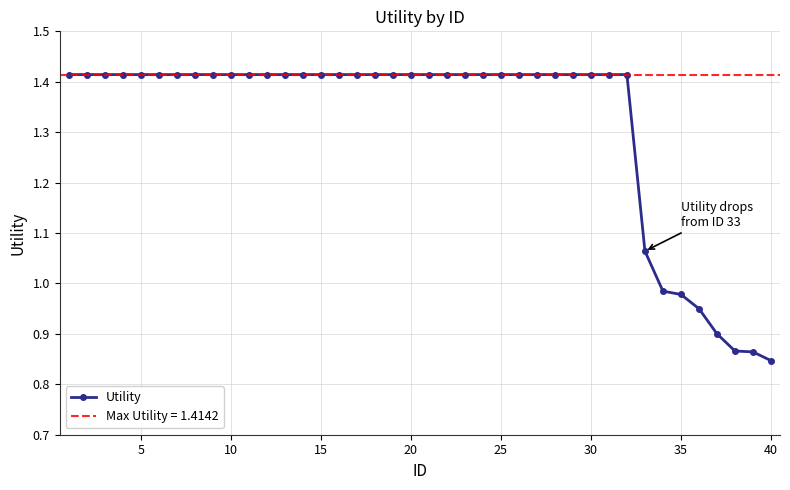

What is the difference between the second highest and minimum values?

0.6